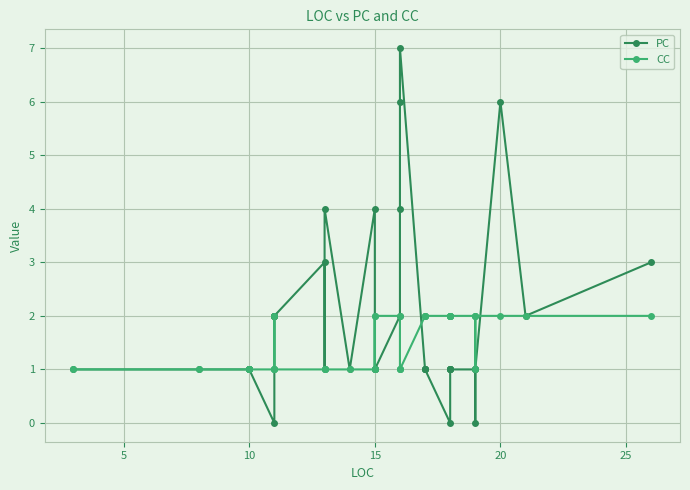

True or false: PC and CC intersect in this chart.

True